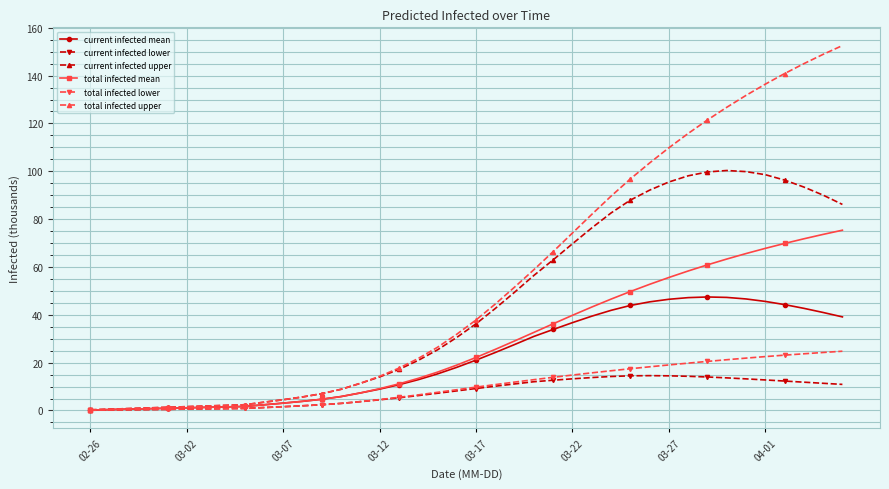

What is the greatest value displayed?

152.6